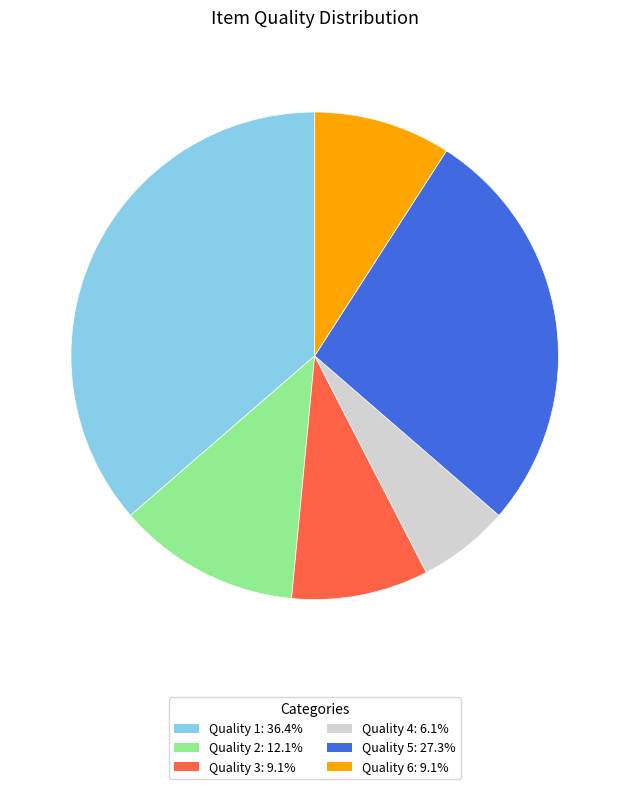

Between Quality 5 and Quality 3, which is larger?

Quality 5